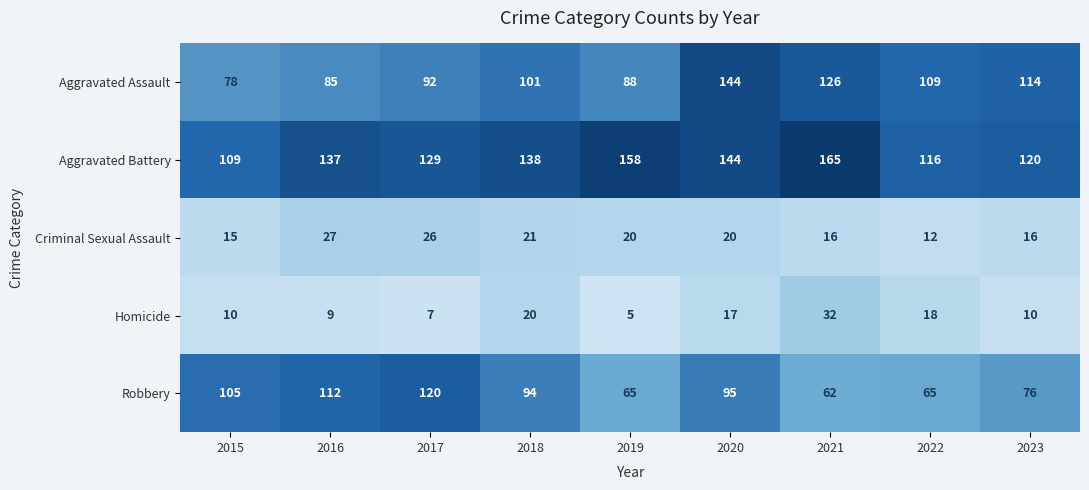

Which series has the largest total across all categories?

Aggravated Battery